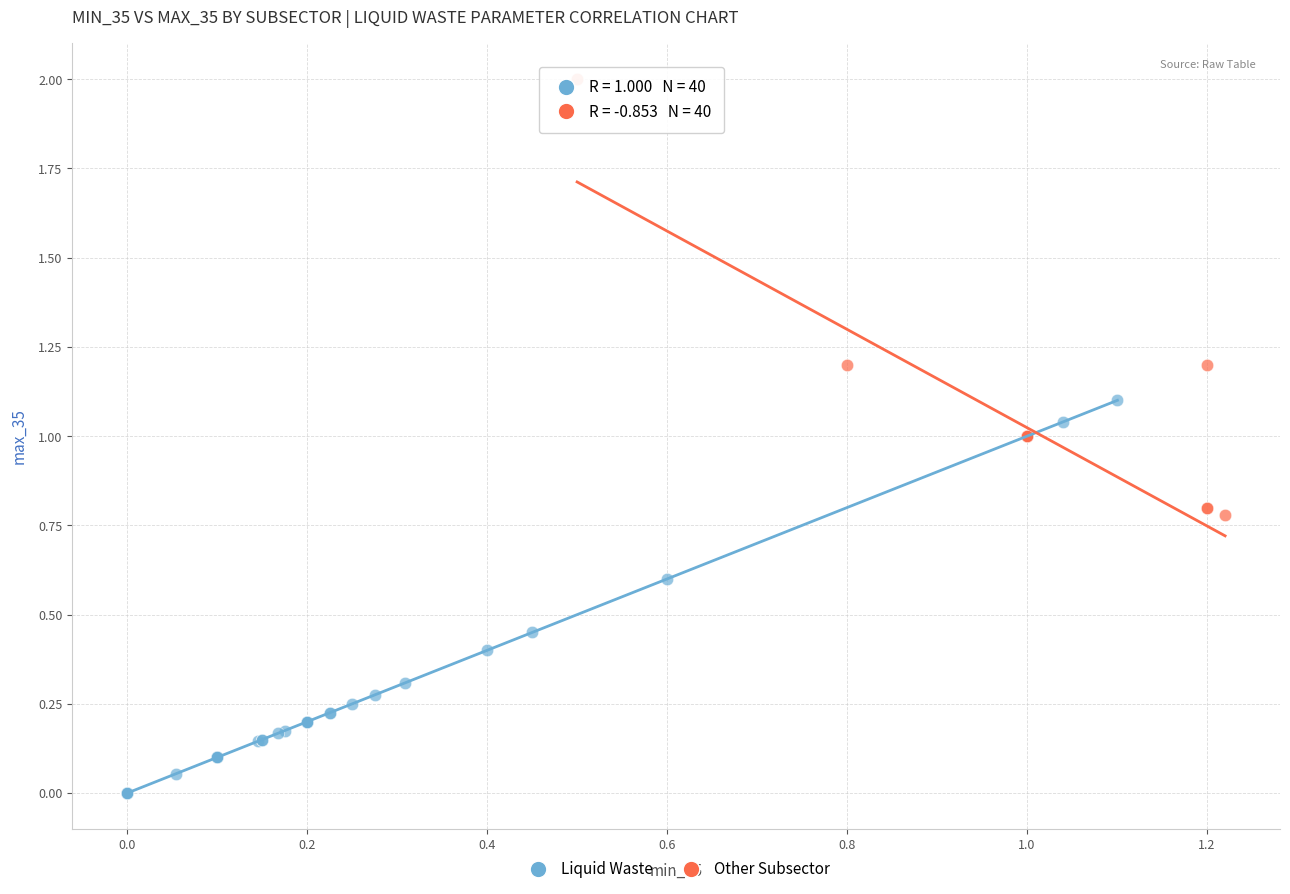

Which series has the widest spread of Y values?

Other Subsector